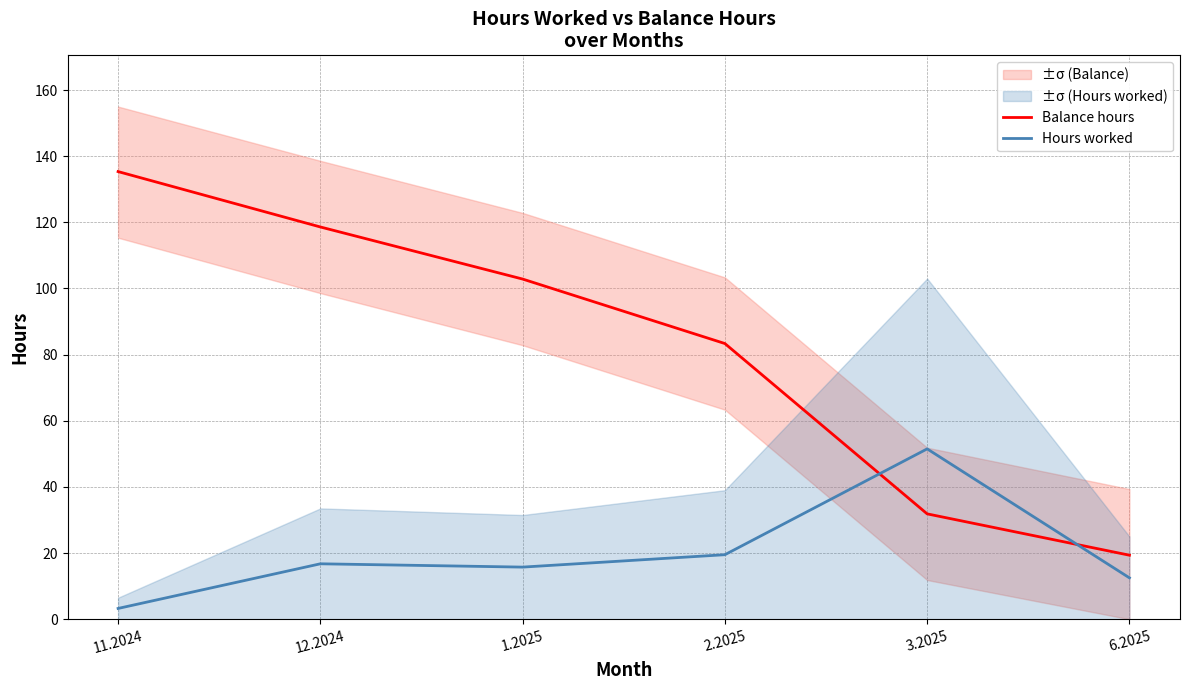

What is the value of the Hours worked point at the 1st from the left?

3.2